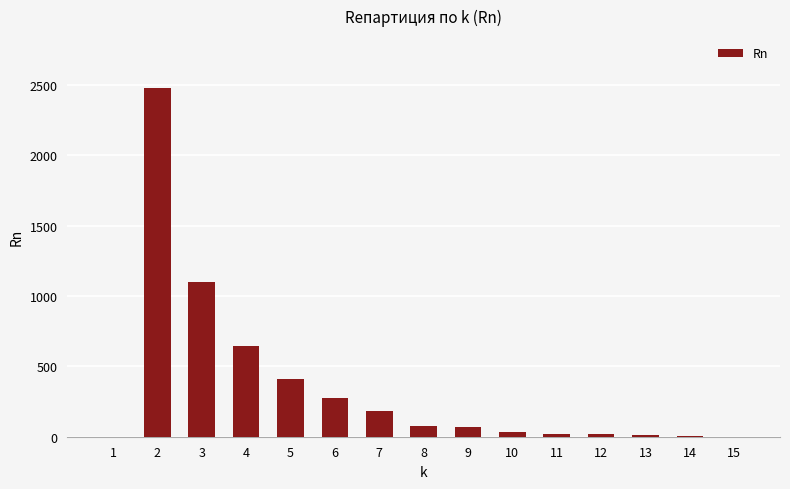

True or false: the data shows 365.9 at 6.

False